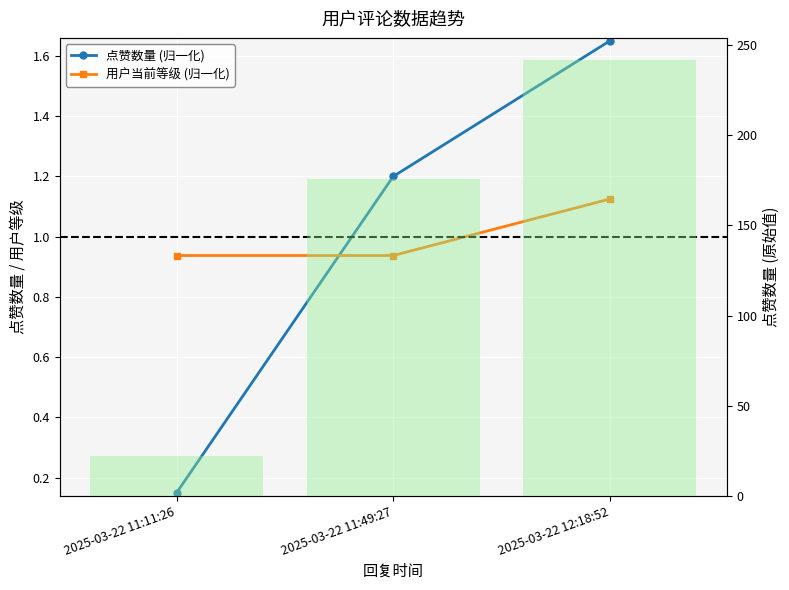

What value does the 用户当前等级 (归一化) series have at 2025-03-22 12:18:52?

1.1